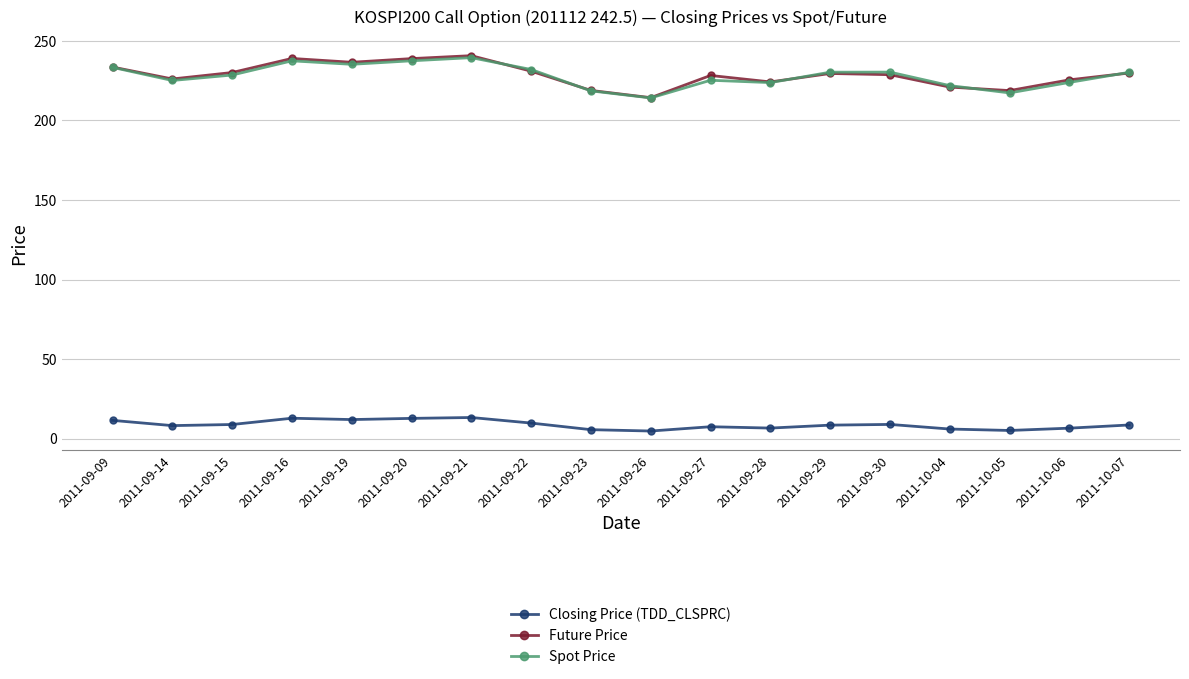

What position from the left is 2011-09-19?

5